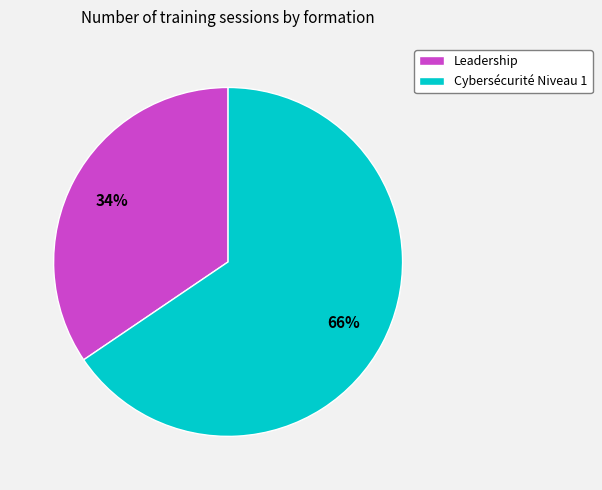

Is there any slice that represents more than half of the pie?

Yes